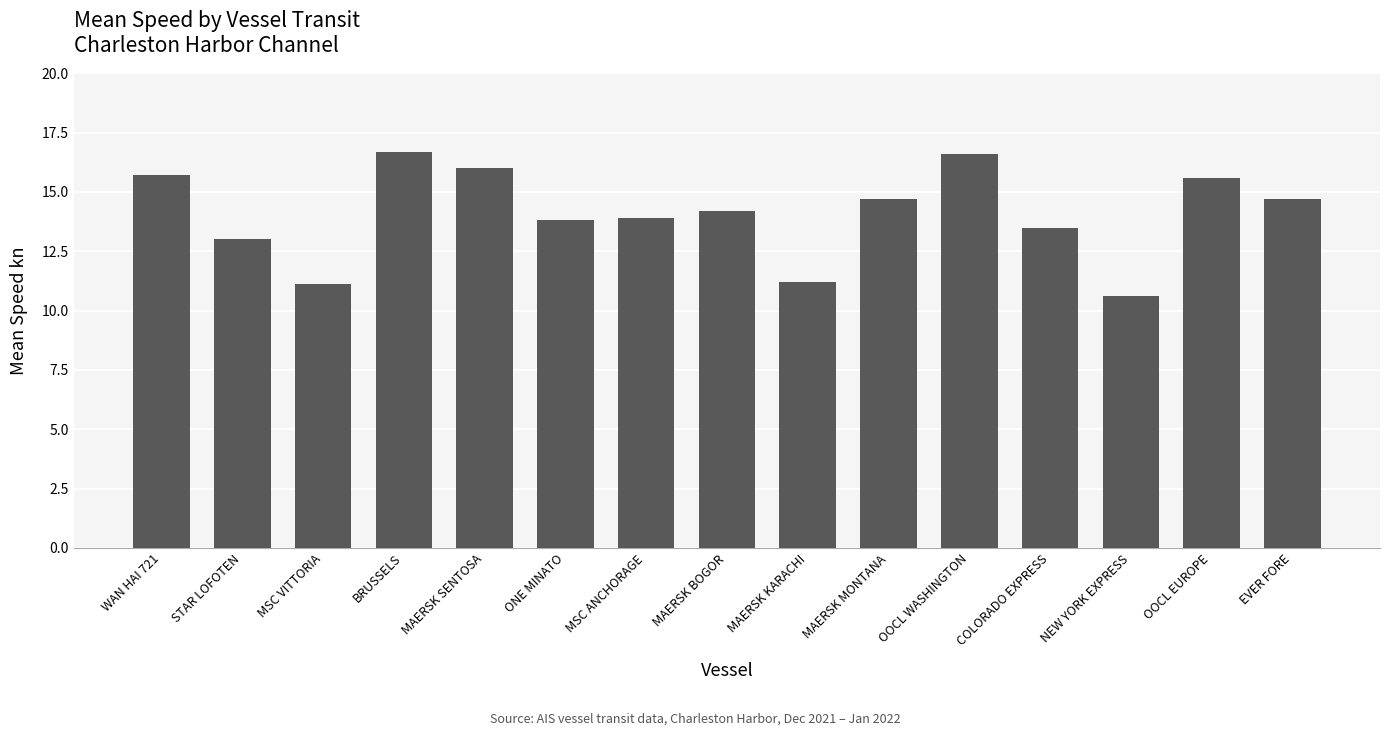

Reading left to right, list all the values displayed in this chart.

15.7	13.0	11.1	16.7	16.0	13.8	13.9	14.2	11.2	14.7	16.6	13.5	10.6	15.6	14.7